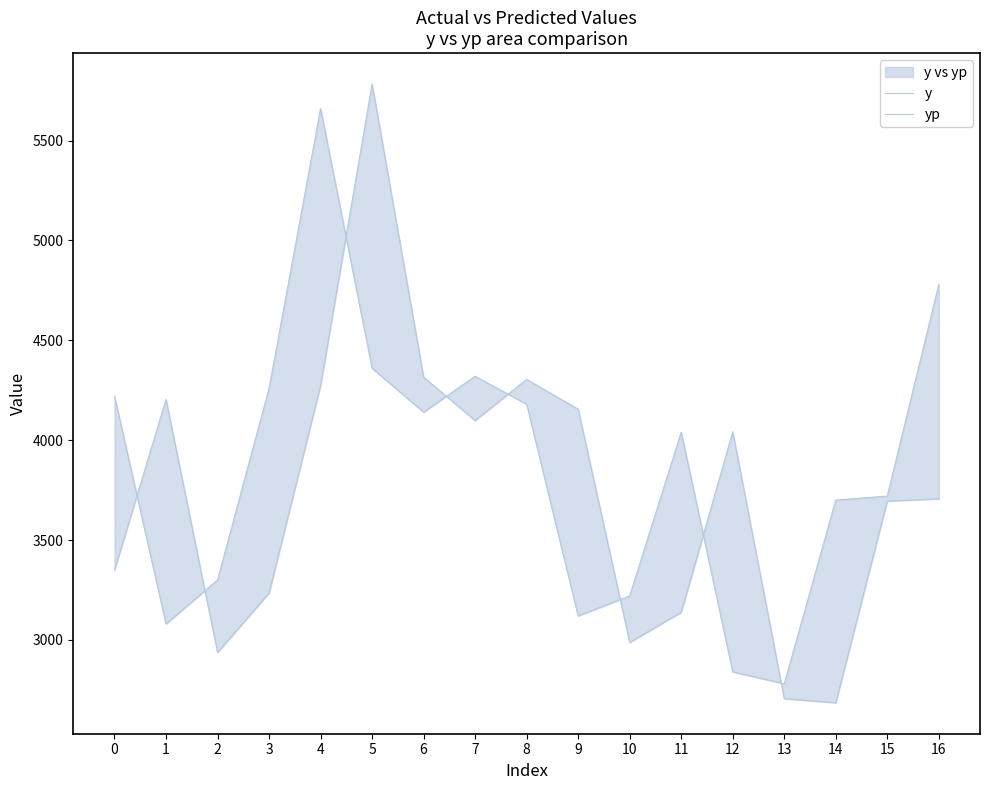

Rank the series by their maximum value, from lowest to highest.

y, yp